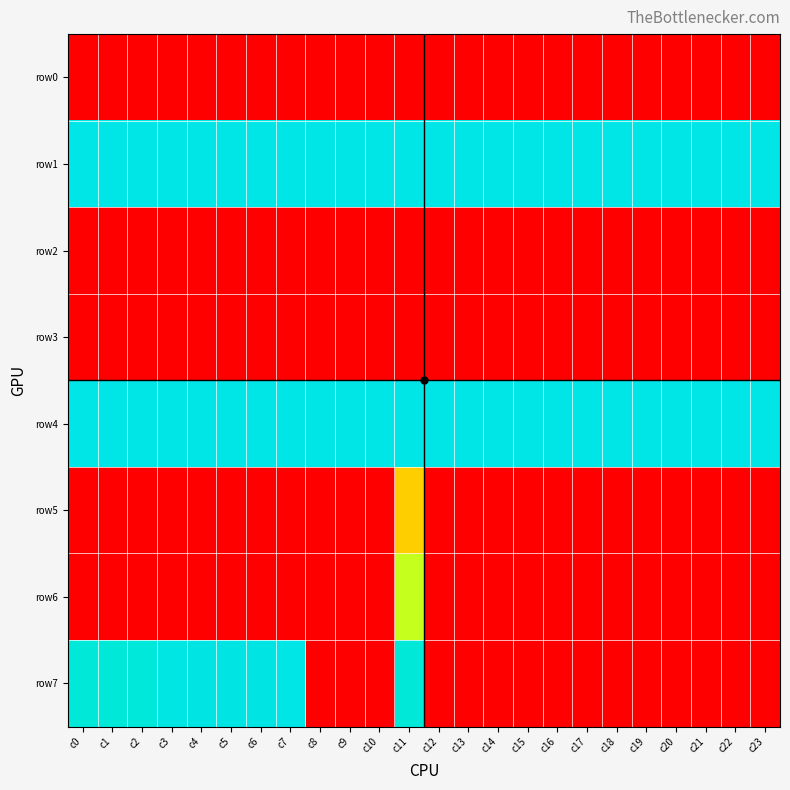

Reading left to right, transcribe all the data shown in this chart.

row0: c0=0	c1=0	c2=0	c3=0	c4=0	c5=0	c6=0	c7=0	c8=0	c9=0	c10=0	c11=0	c12=0	c13=0	c14=0	c15=0	c16=0	c17=0	c18=0	c19=0	c20=0	c21=0	c22=0	c23=0
row1: c0=1533945610	c1=1533949210	c2=1533952810	c3=1533956410	c4=1533873610	c5=1533877210	c6=1533880810	c7=1533884410	c8=1533888015	c9=1533891610	c10=1533895210	c11=1533898810	c12=1533902410	c13=1533906010	c14=1533909610	c15=1533913210	c16=1533916810	c17=1533920410	c18=1533924010	c19=1533927610	c20=1533931210	c21=1533934810	c22=1533938410	c23=1533942010
row2: c0=0	c1=0	c2=0	c3=0	c4=0	c5=0	c6=0	c7=0	c8=0	c9=0	c10=0	c11=0	c12=0	c13=0	c14=0	c15=0	c16=0	c17=0	c18=0	c19=0	c20=0	c21=0	c22=0	c23=0
row3: c0=0	c1=0	c2=0	c3=0	c4=0	c5=0	c6=0	c7=0	c8=0	c9=0	c10=0	c11=0	c12=0	c13=0	c14=0	c15=0	c16=0	c17=0	c18=0	c19=0	c20=0	c21=0	c22=0	c23=0
row4: c0=1533081602	c1=1533168004	c2=1533254405	c3=1533340804	c4=1533427206	c5=1533530706	c6=1533600010	c7=1533686409	c8=1533772808	c9=1533859210	c10=1533945610	c11=1531353611	c12=1531440011	c13=1531526411	c14=1531612804	c15=1531699204	c16=1531785604	c17=1531872004	c18=1531958404	c19=1532044801	c20=1532131201	c21=1532217608	c22=1532304011	c23=1532390409
row5: c0=0	c1=0	c2=0	c3=0	c4=0	c5=0	c6=0	c7=0	c8=0	c9=0	c10=0	c11=623053670	c12=0	c13=0	c14=0	c15=0	c16=0	c17=0	c18=0	c19=0	c20=0	c21=0	c22=0	c23=0
row6: c0=0	c1=0	c2=0	c3=0	c4=0	c5=0	c6=0	c7=0	c8=0	c9=0	c10=0	c11=853920972	c12=0	c13=0	c14=0	c15=0	c16=0	c17=0	c18=0	c19=0	c20=0	c21=0	c22=0	c23=0
row7: c0=1483239606	c1=1485918008	c2=1488726073	c3=1524448803	c4=1525132808	c5=1527811210	c6=1530403212	c7=1533081602	c8=0	c9=0	c10=0	c11=1480931104	c12=0	c13=0	c14=0	c15=0	c16=0	c17=0	c18=0	c19=0	c20=0	c21=0	c22=0	c23=0